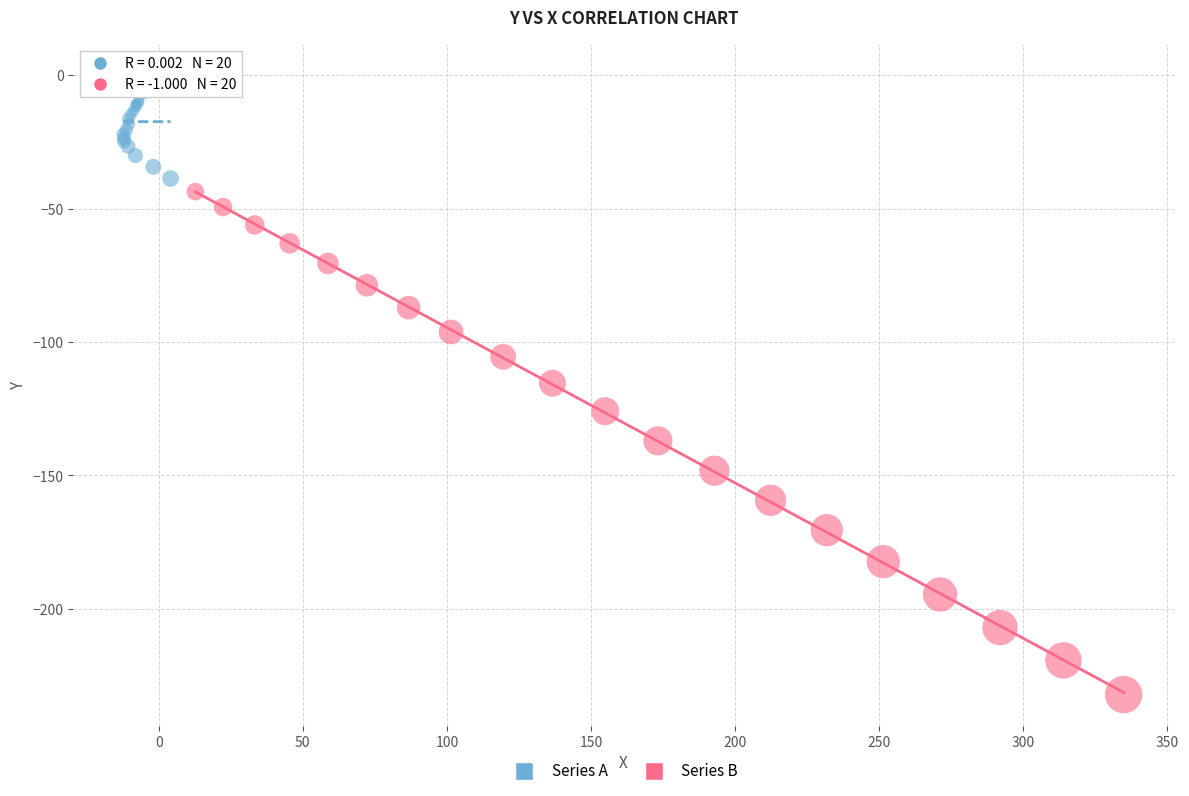

Which series contains the highest Y value?

Series A